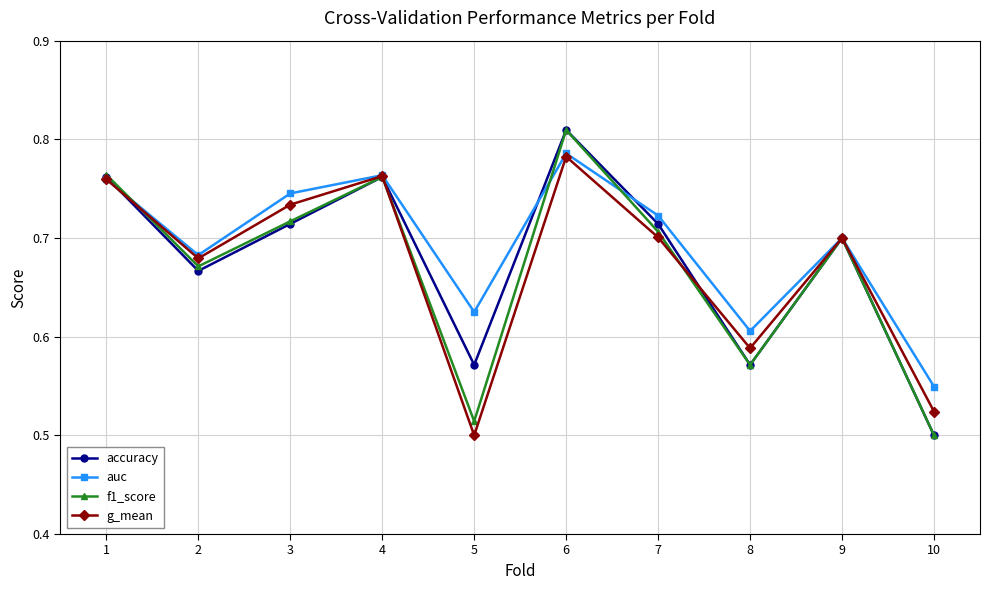

Does the chart display data point markers on the line(s)?

Yes